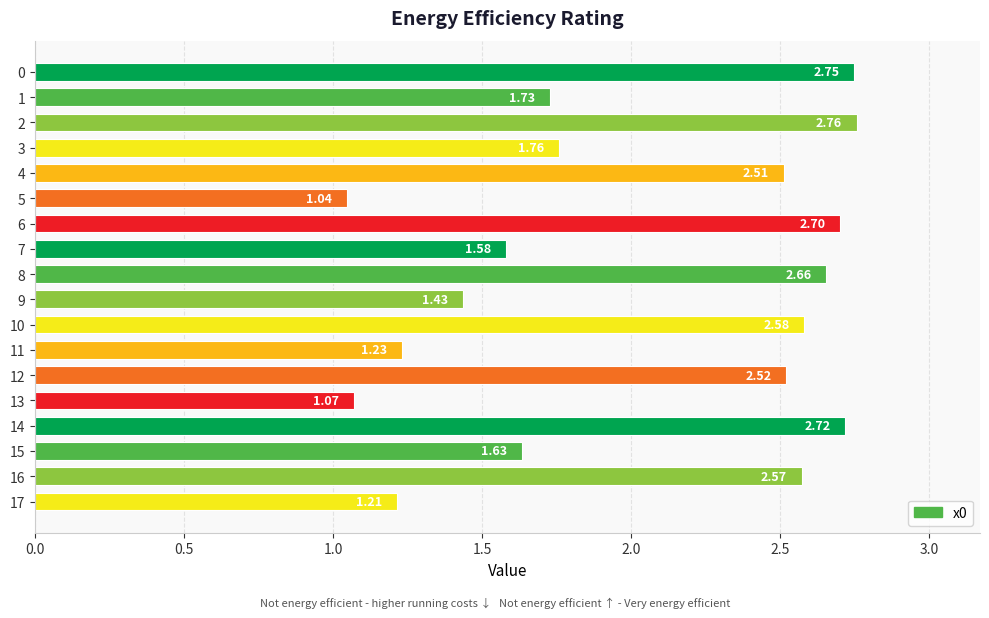

What is the average value?

2.0